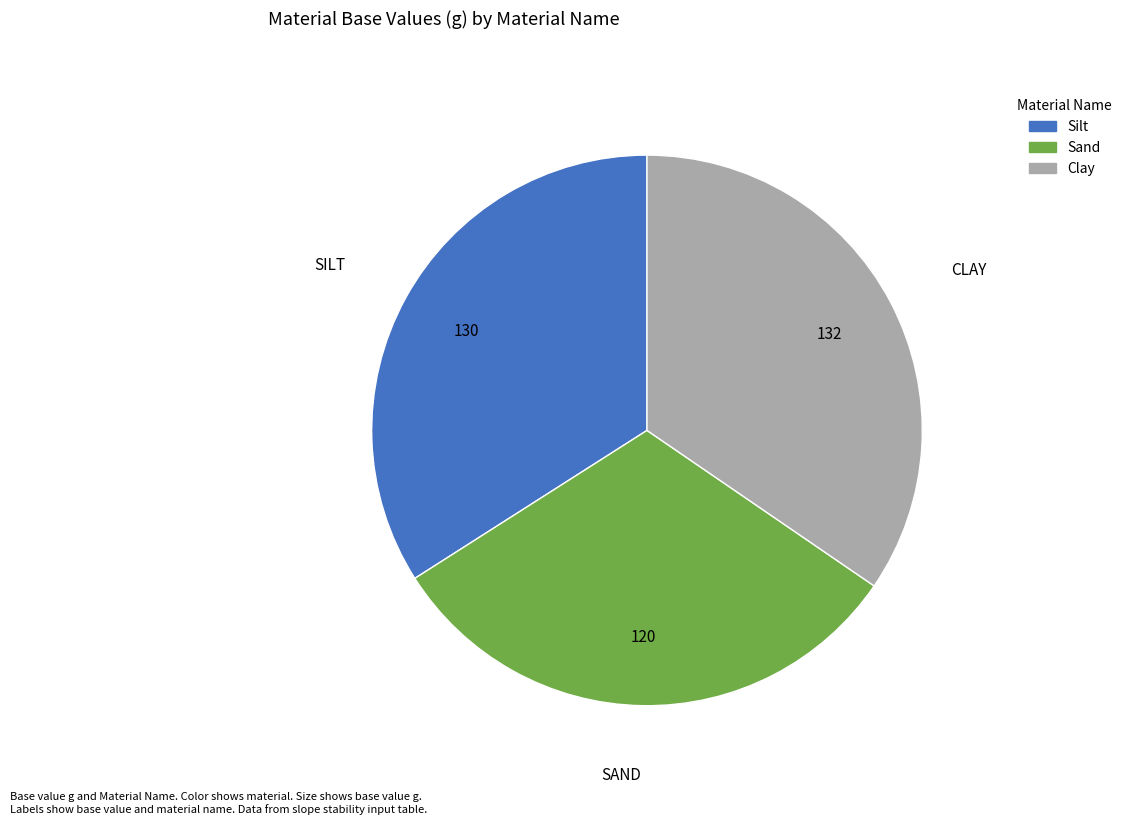

True or false: Silt accounts for 40% of the total.

False